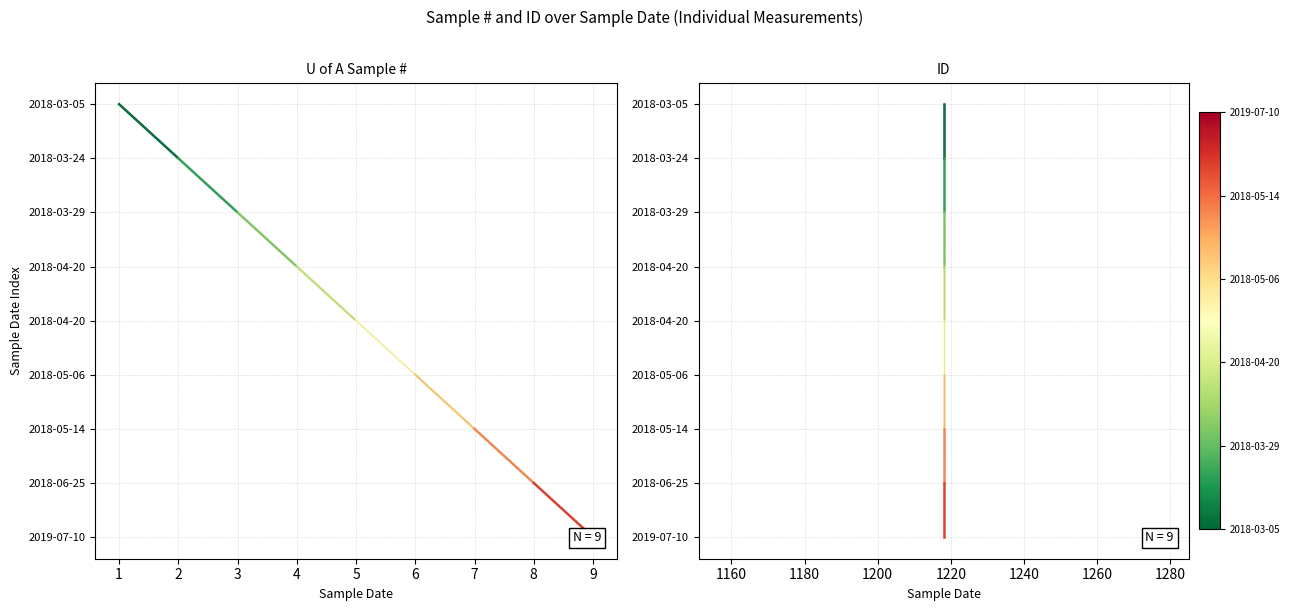

At which category does the chart reach its peak across all series?

9